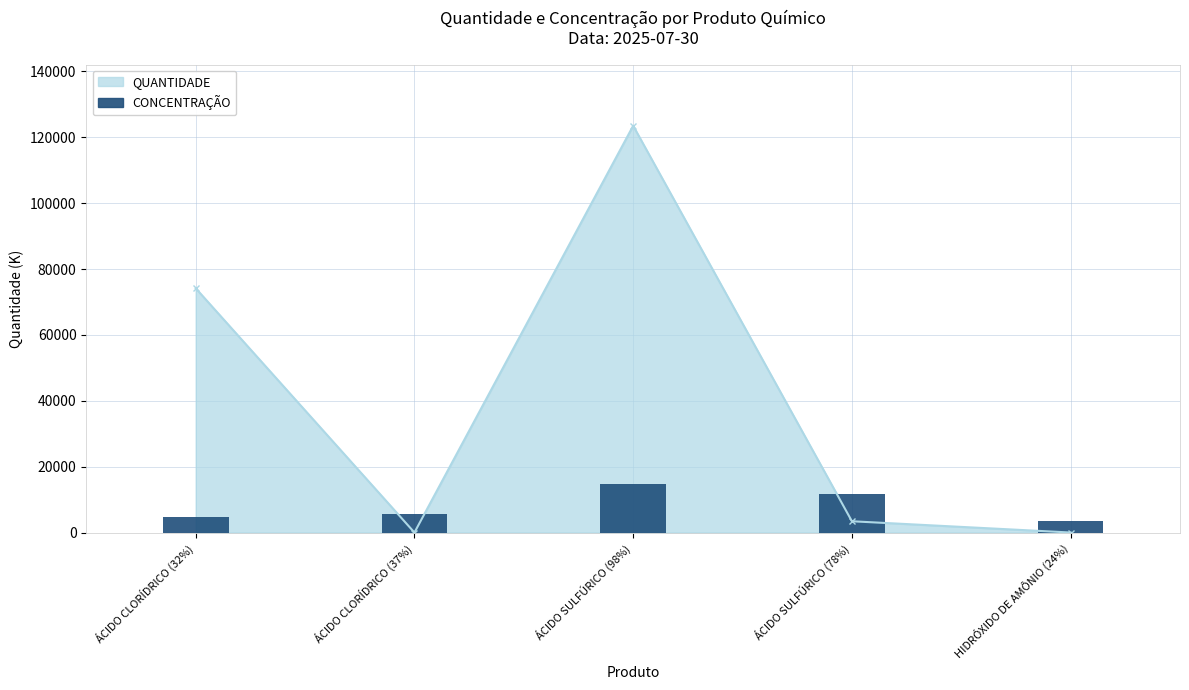

The value at ÁCIDO SULFÚRICO (98%) is 48114. True or false?

False